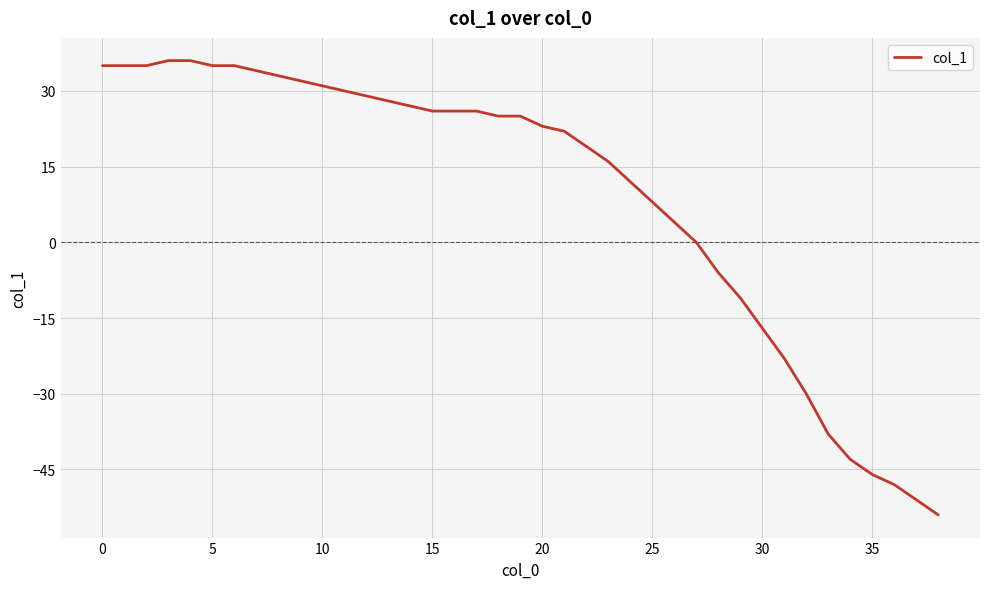

What is the smallest value displayed?

-54